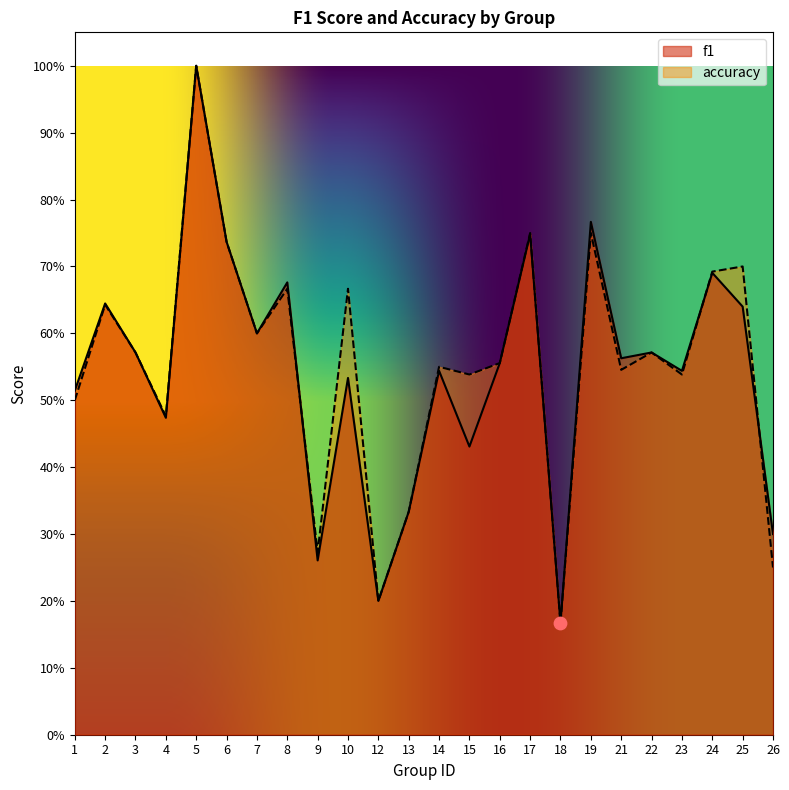

What are all the series names shown in the legend?

f1, accuracy